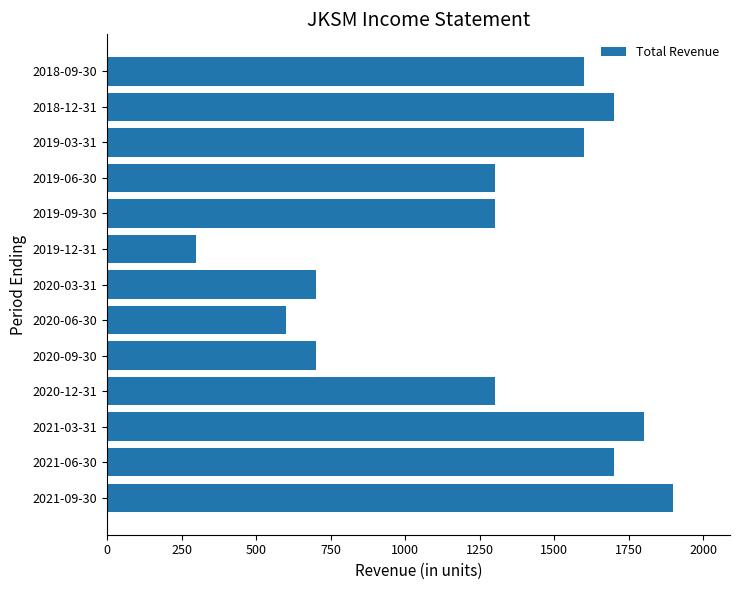

Reading bottom to top, what are all the values shown in this chart?

2021-09-30=1900	2021-06-30=1700	2021-03-31=1800	2020-12-31=1300	2020-09-30=700	2020-06-30=600	2020-03-31=700	2019-12-31=300	2019-09-30=1300	2019-06-30=1300	2019-03-31=1600	2018-12-31=1700	2018-09-30=1600